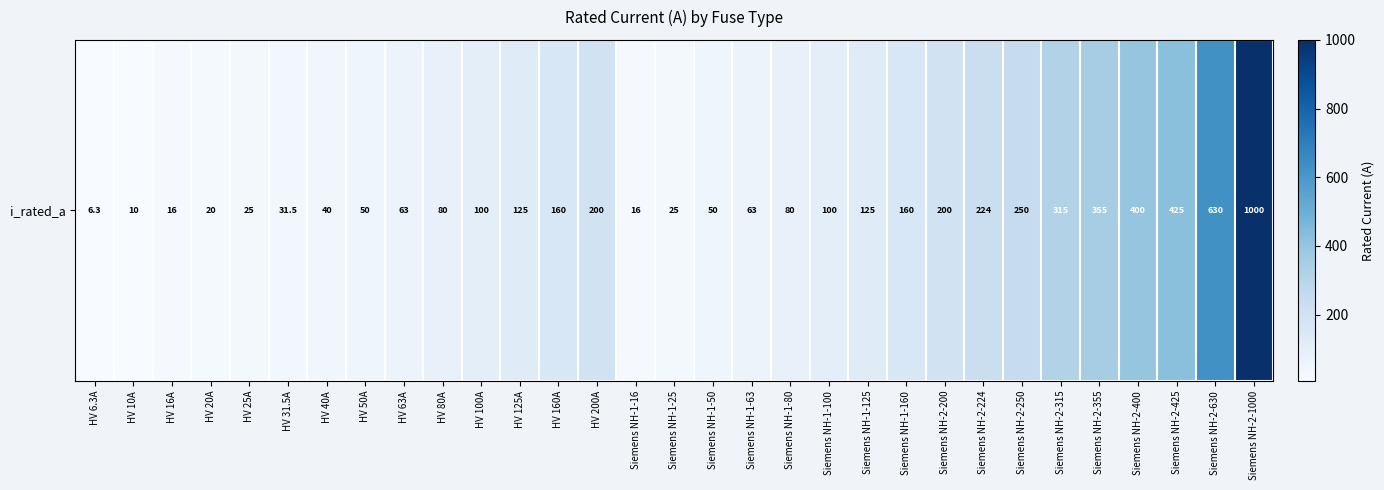

Reading left to right, extract all data points from this chart.

HV 6.3A=6.3	HV 10A=10.0	HV 16A=16.0	HV 20A=20.0	HV 25A=25.0	HV 31.5A=31.5	HV 40A=40.0	HV 50A=50.0	HV 63A=63.0	HV 80A=80.0	HV 100A=100.0	HV 125A=125.0	HV 160A=160.0	HV 200A=200.0	Siemens NH-1-16=16.0	Siemens NH-1-25=25.0	Siemens NH-1-50=50.0	Siemens NH-1-63=63.0	Siemens NH-1-80=80.0	Siemens NH-1-100=100.0	Siemens NH-1-125=125.0	Siemens NH-1-160=160.0	Siemens NH-2-200=200.0	Siemens NH-2-224=224.0	Siemens NH-2-250=250.0	Siemens NH-2-315=315.0	Siemens NH-2-355=355.0	Siemens NH-2-400=400.0	Siemens NH-2-425=425.0	Siemens NH-2-630=630.0	Siemens NH-2-1000=1000.0